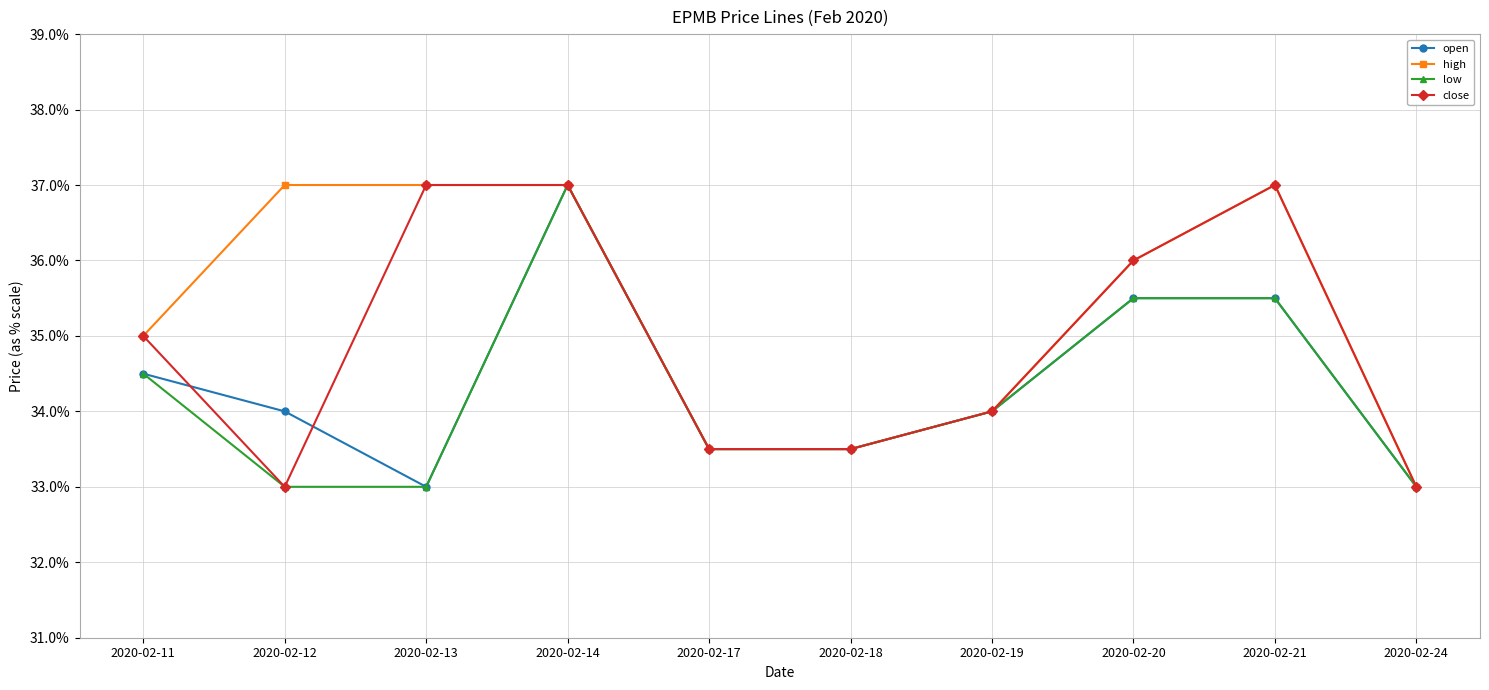

Does the chart display data point markers on the line(s)?

Yes